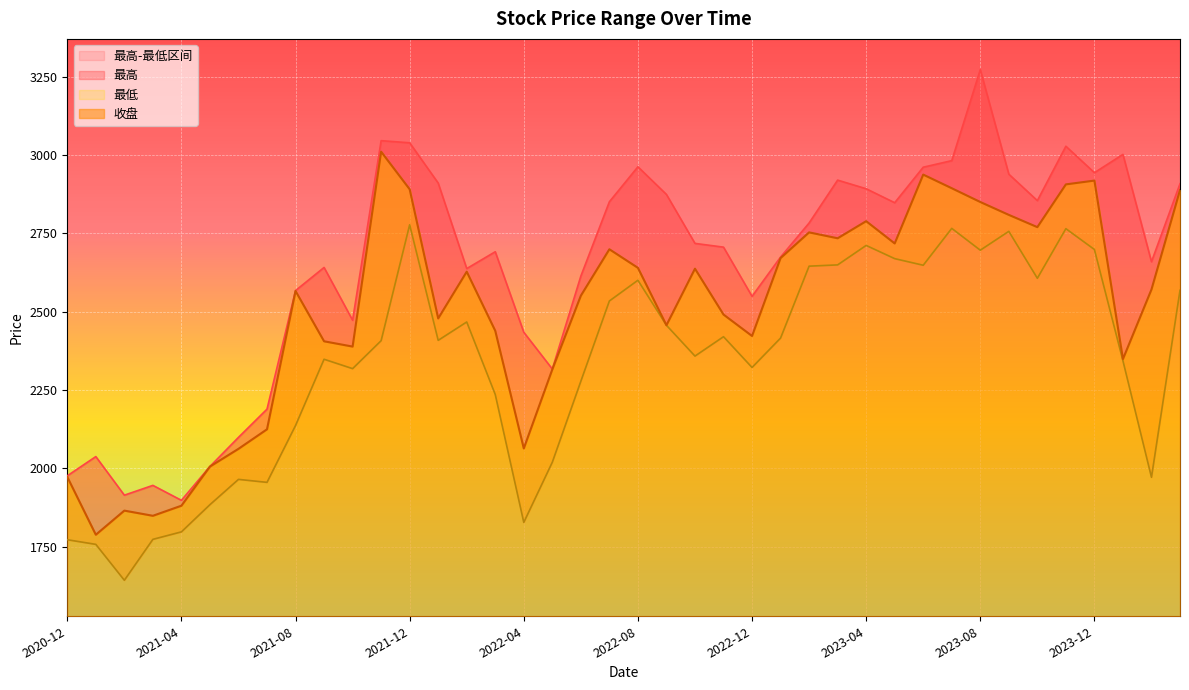

At which label does 最低 first exceed 2408?

2021-12